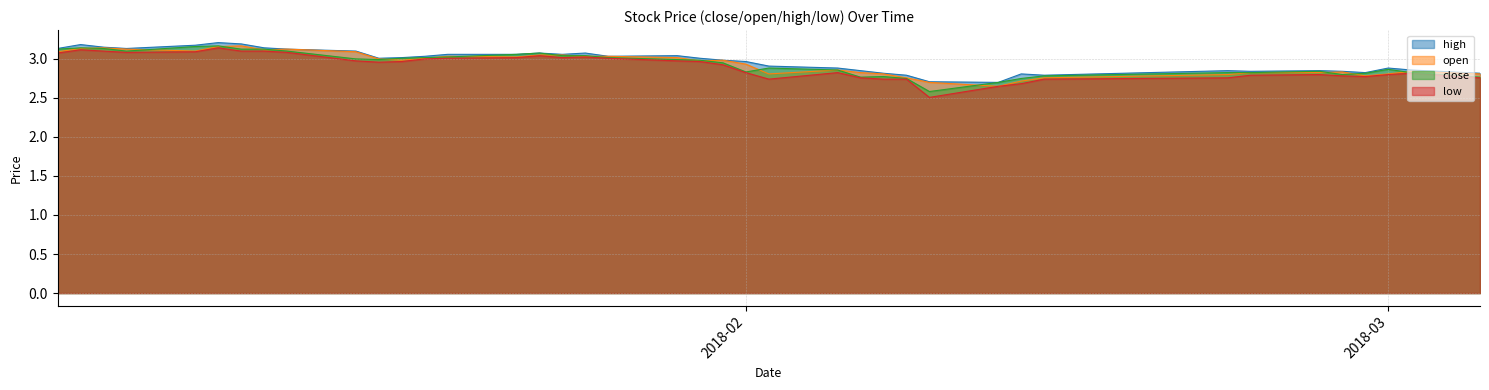

True or false: low and high cross at least once.

False